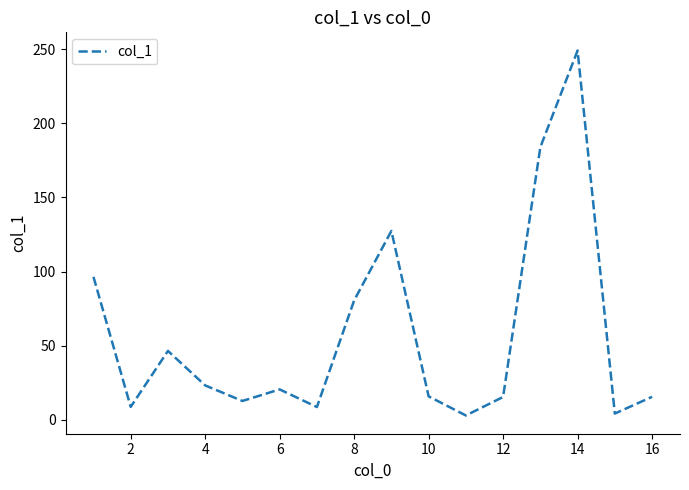

Does the chart display data point markers on the line(s)?

No